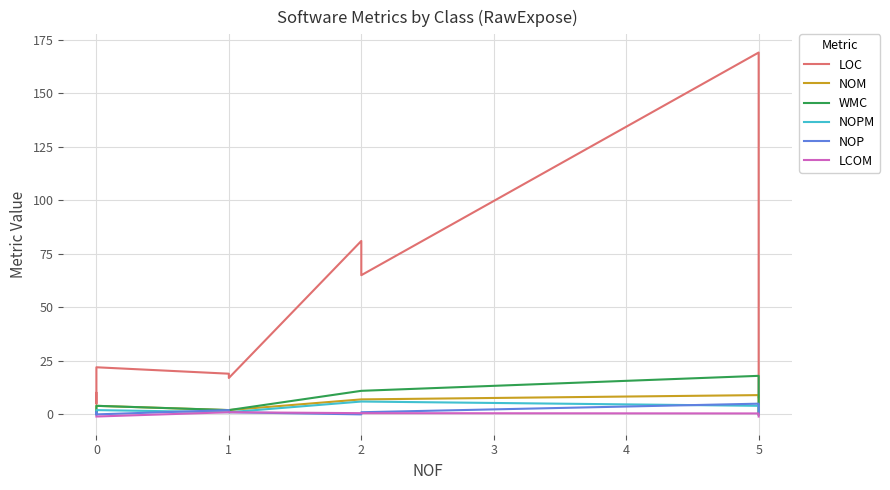

What are all the series names shown in the legend?

LOC, NOM, WMC, NOPM, NOP, LCOM